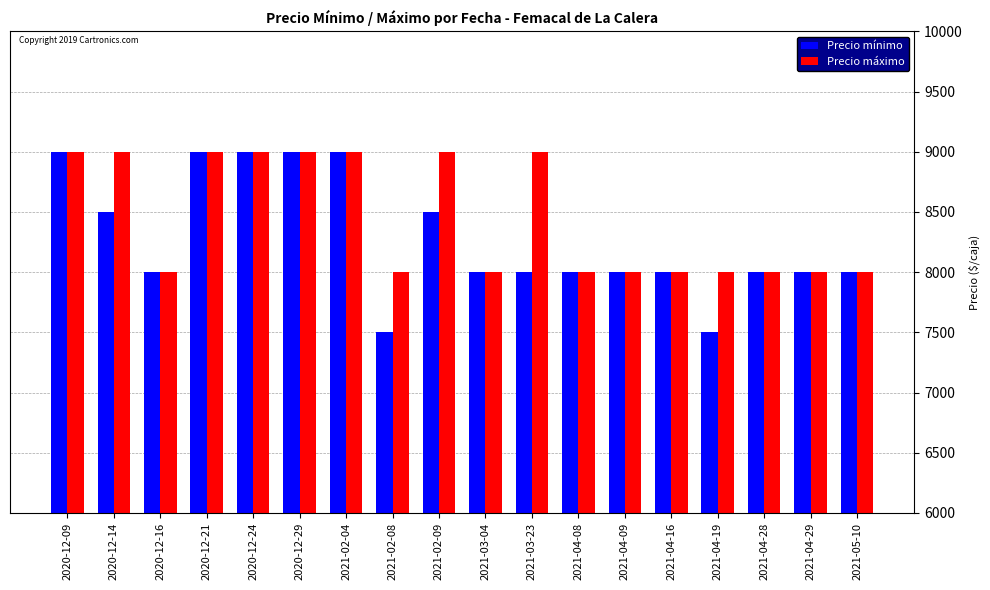

How many categories are shown in the chart?

18